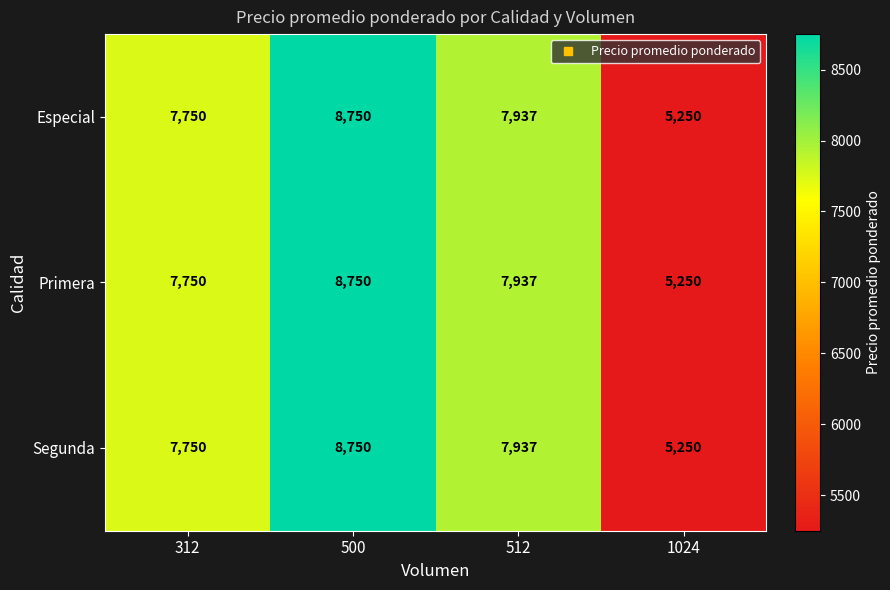

What is the total value across all series at 312?

23250